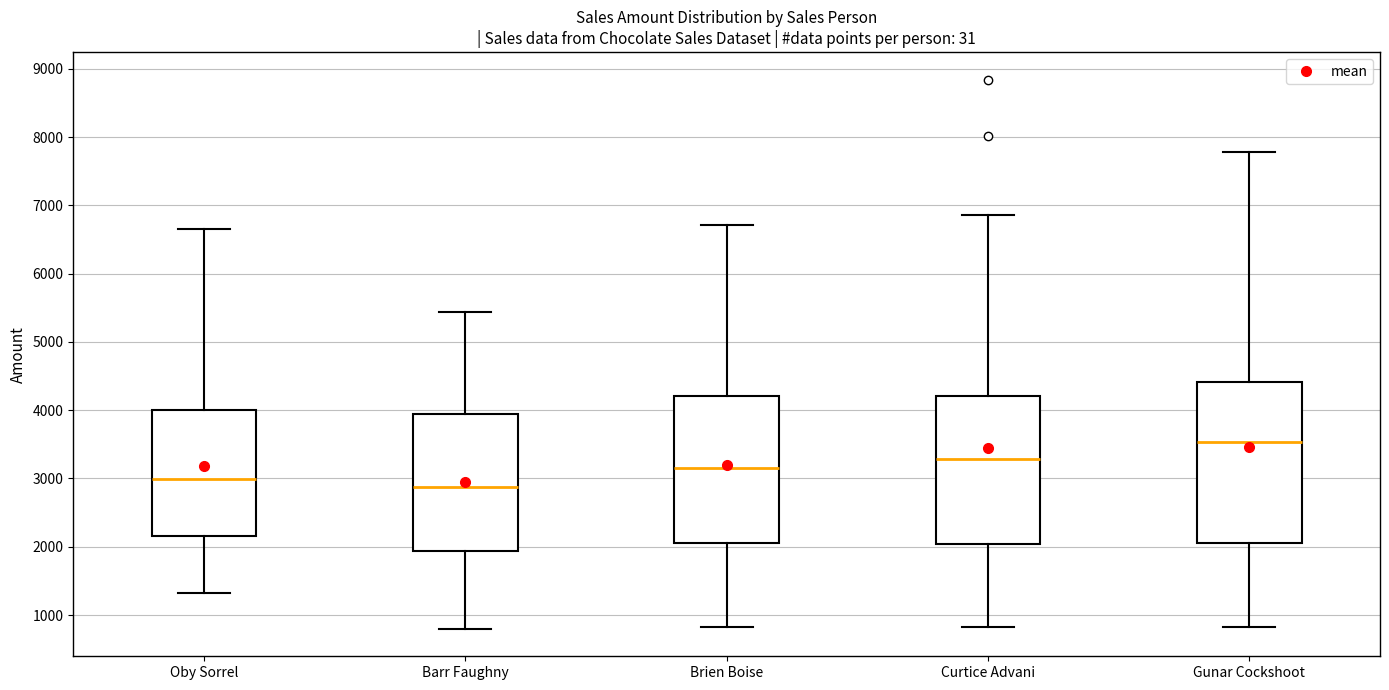

Comparing the boxes themselves (not the whiskers), which one is the tallest?

Gunar Cockshoot